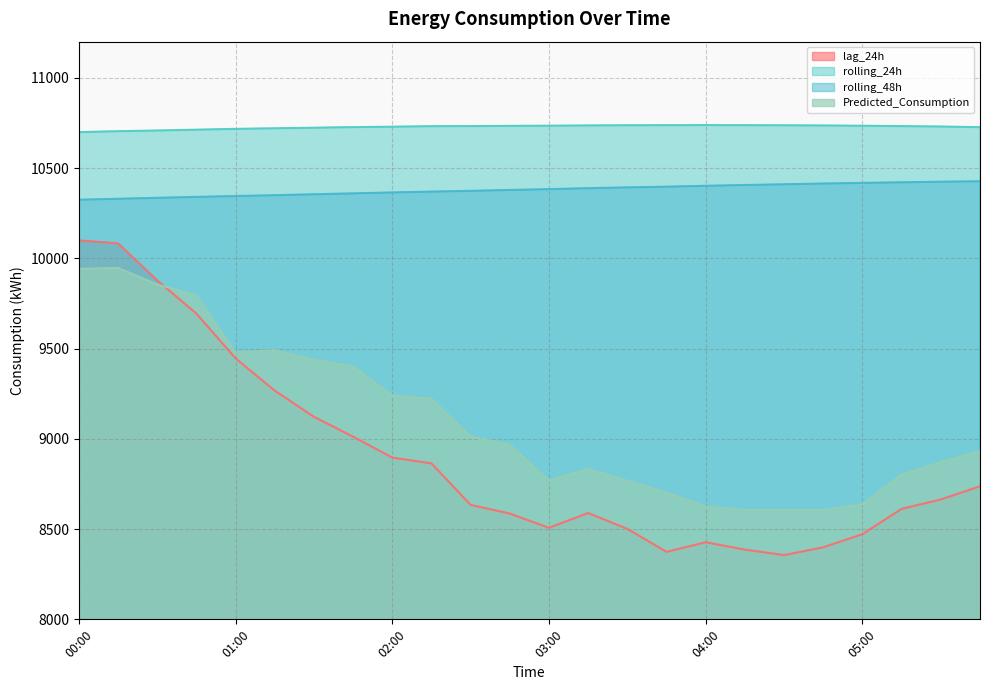

In Predicted_Consumption, how many points are higher than both neighbors (excluding endpoints)?

3